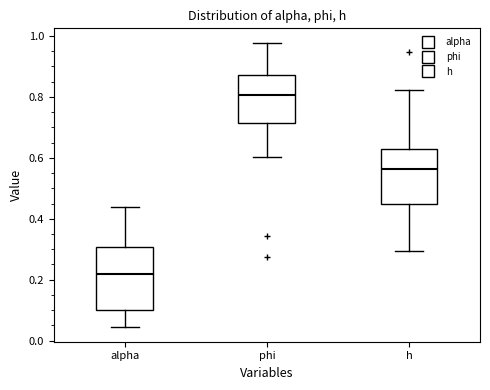

Which box's median line is the lowest?

alpha